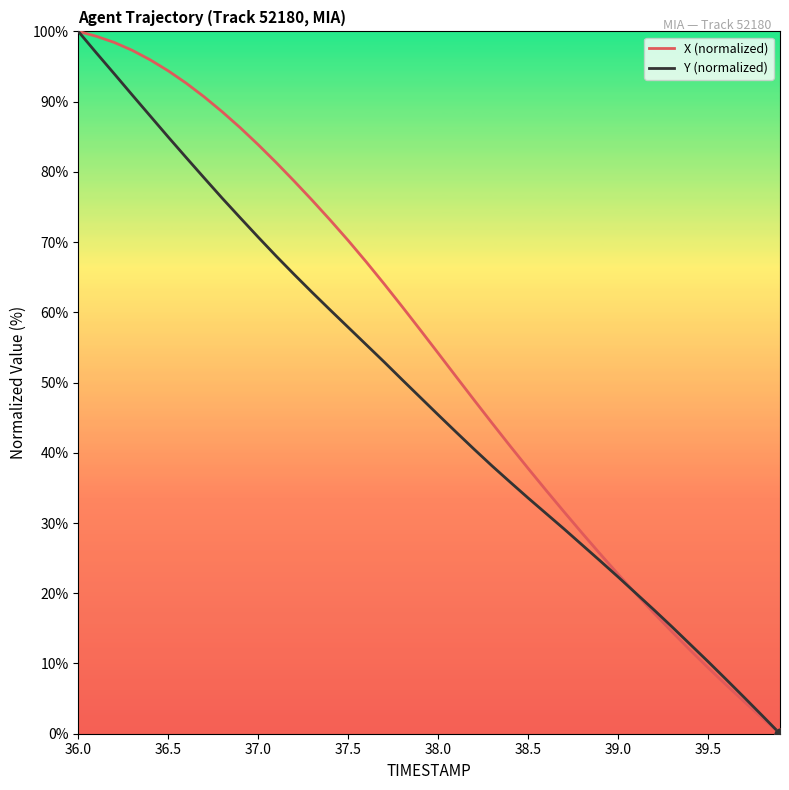

Which series has the largest total across all categories?

X (normalized)